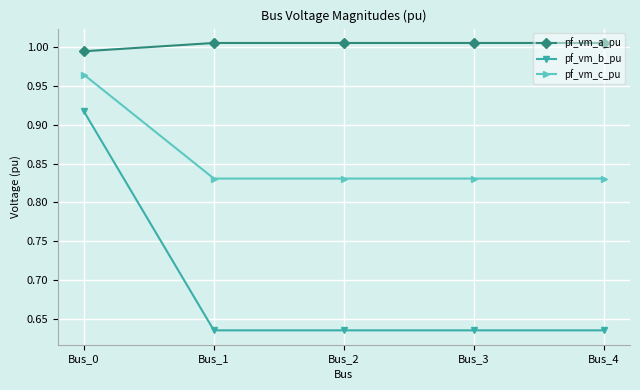

Rank the series by their maximum value, from lowest to highest.

pf_vm_b_pu, pf_vm_c_pu, pf_vm_a_pu